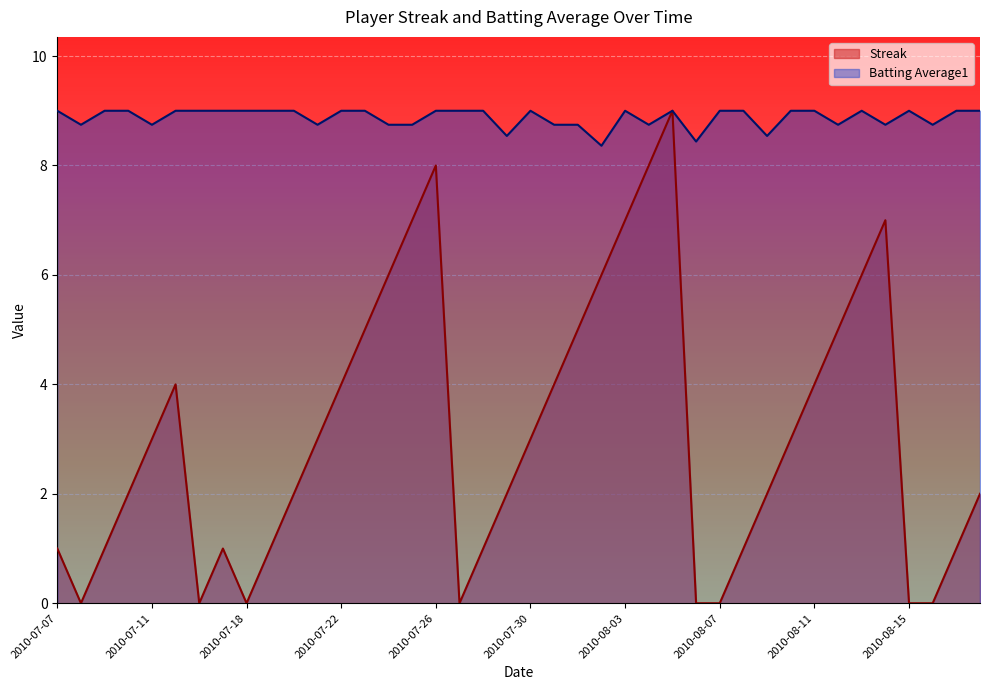

What is the sum of the Streak values at 2010-08-06 and 2010-07-17?

1.0